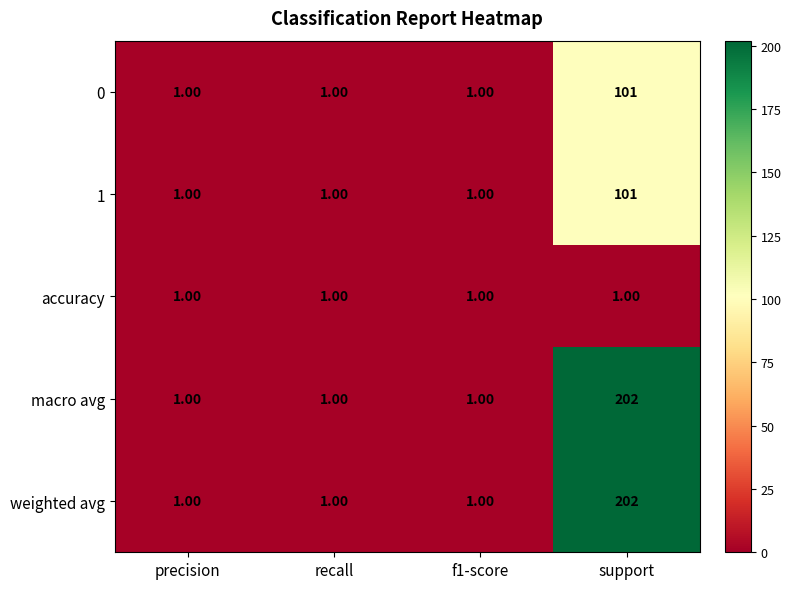

What is the total value across all series at f1-score?

5